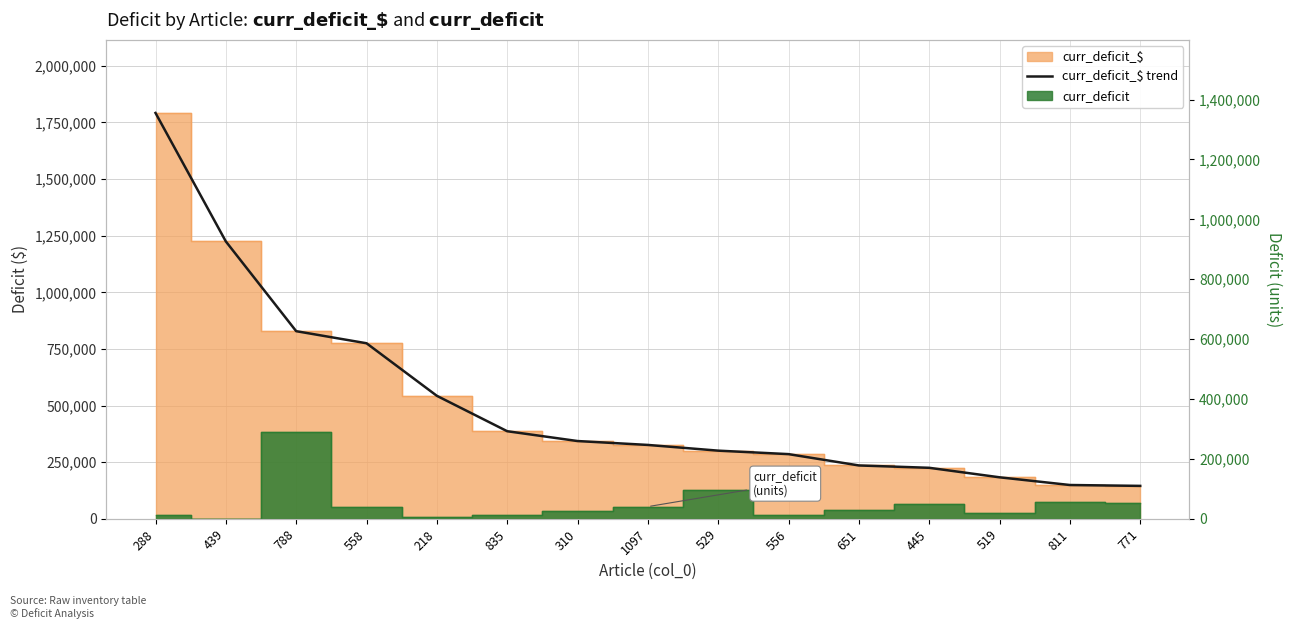

Is it true that the value at 445 is 225559.7?

True